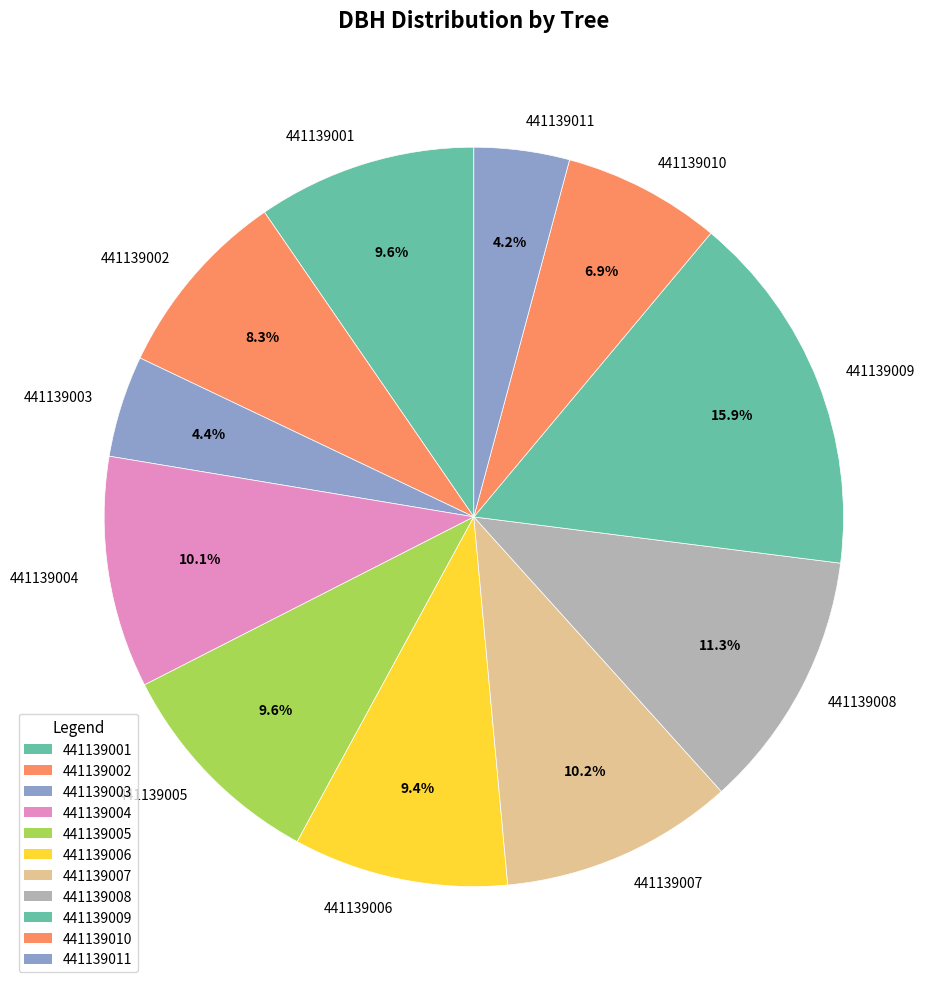

What is the largest slice in the pie chart?

441139009